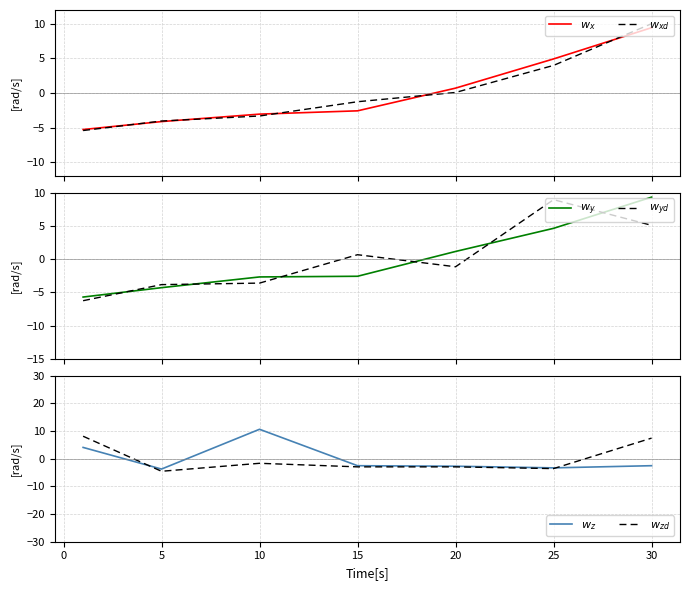

Reading left to right, extract all data points from this chart.

$w_x$: -5.3	-4.1	-3.1	-2.6	0.7	4.9	9.4
$w_{xd}$: -5.4	-4.1	-3.3	-1.3	0.1	4.0	10.0
$w_y$: -5.7	-4.3	-2.7	-2.6	1.2	4.7	9.4
$w_{yd}$: -6.2	-3.8	-3.6	0.7	-1.1	9.0	5.1
$w_z$: 4.1	-3.7	10.7	-2.5	-2.7	-3.3	-2.5
$w_{zd}$: 8.1	-4.5	-1.6	-2.9	-2.9	-3.6	7.5